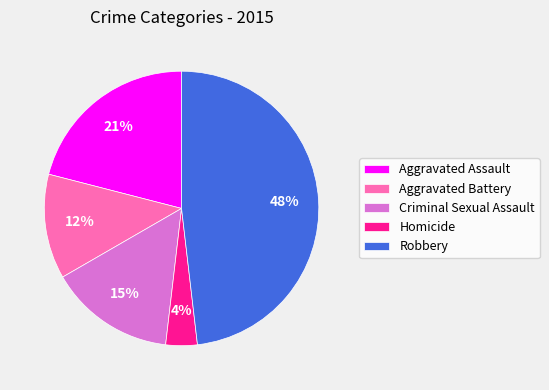

Which has a higher value, Robbery or Homicide?

Robbery